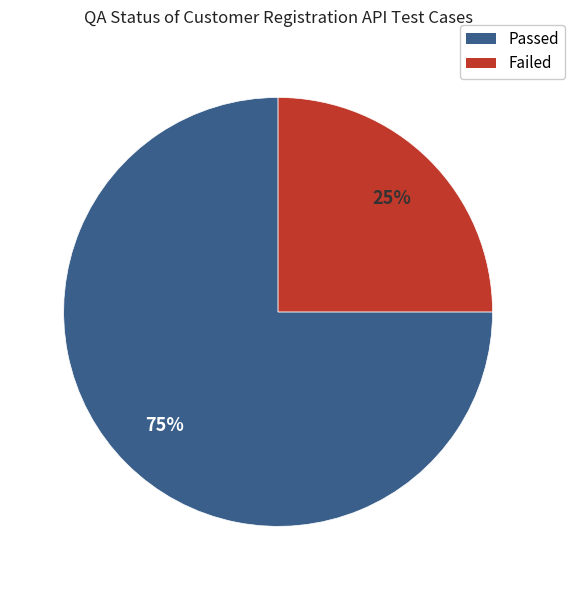

Combined, do Passed and Failed account for over 50%?

Yes